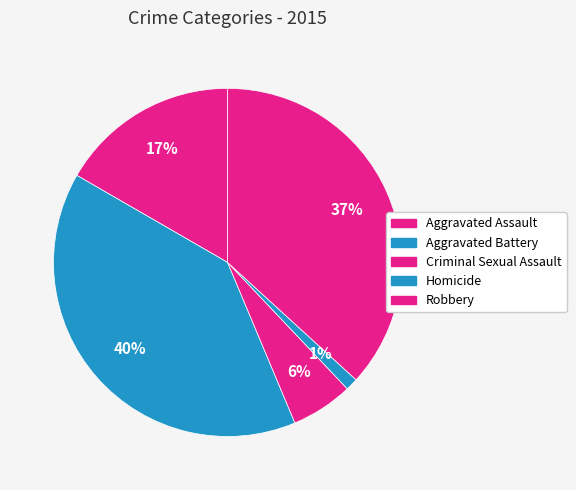

Is it true that Aggravated Battery is 34% of the pie?

False